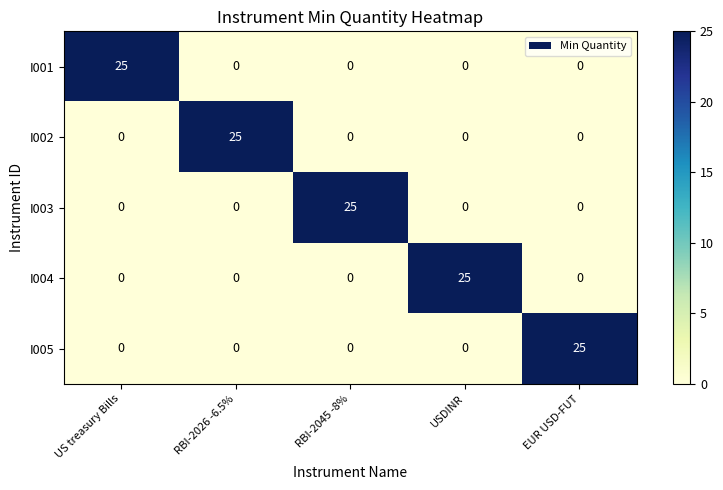

True or false: I004 has a value of 0 at US treasury Bills.

True